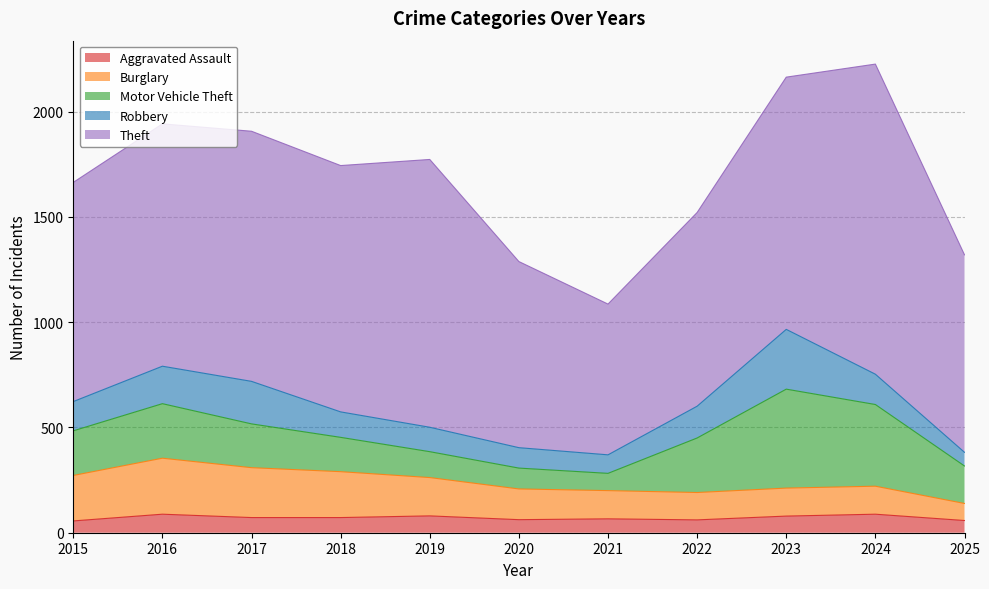

How many interior local peaks does the Aggravated Assault series have?

4